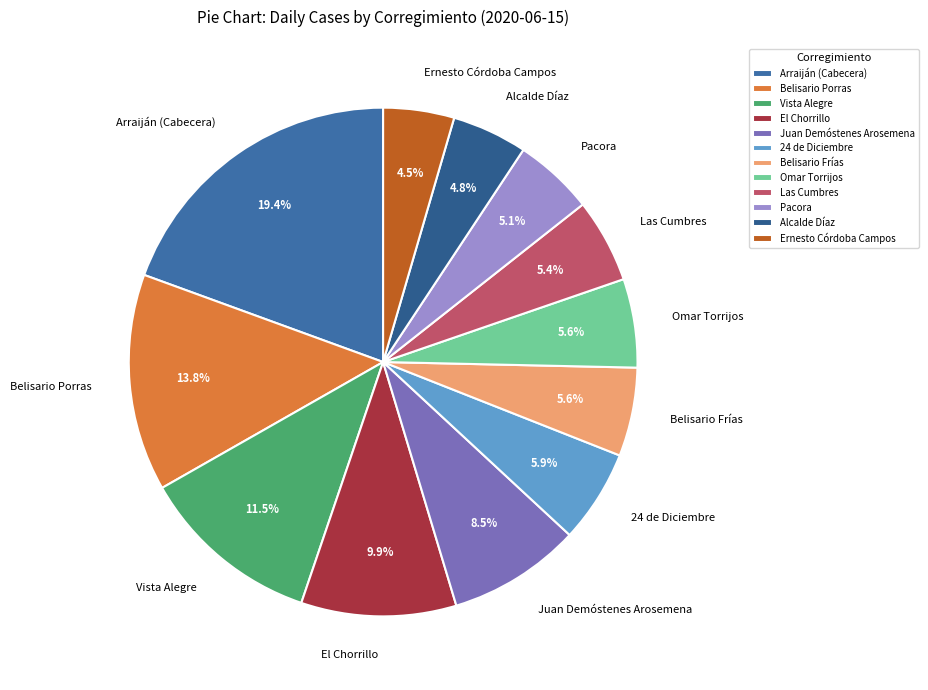

Is Pacora the majority of the pie?

No